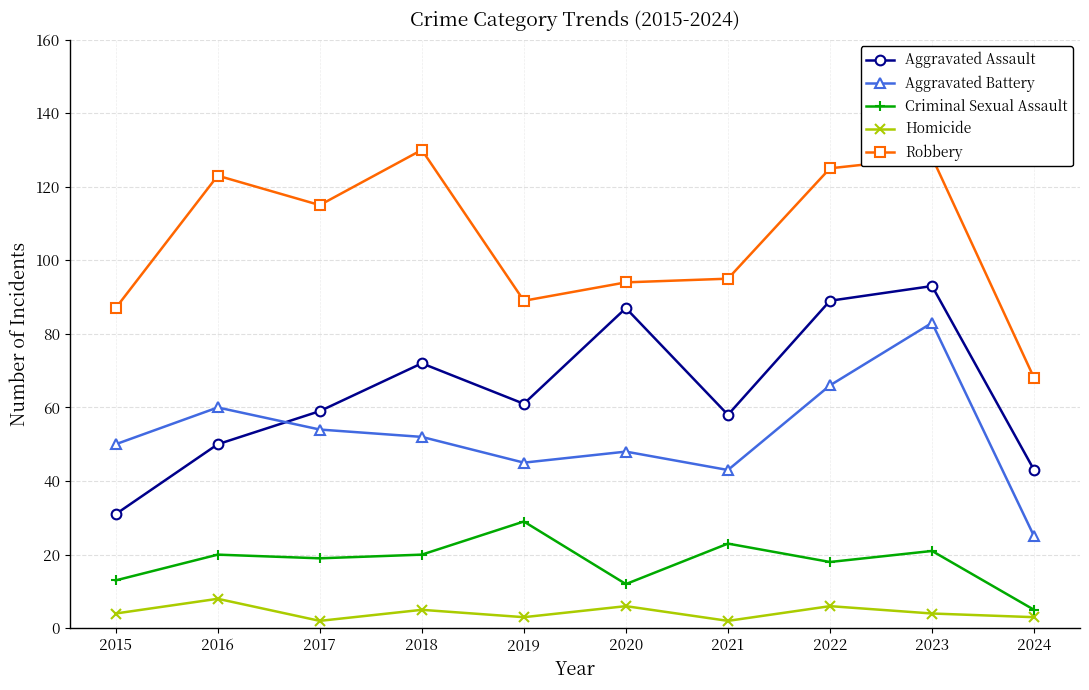

What is the value of the Criminal Sexual Assault point at the 5th from the left?

29